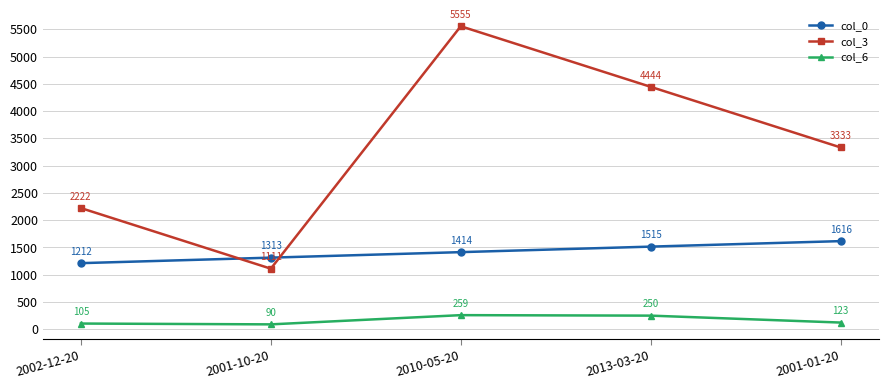

The col_0 series shows 1414 at 2010-05-20. True or false?

True